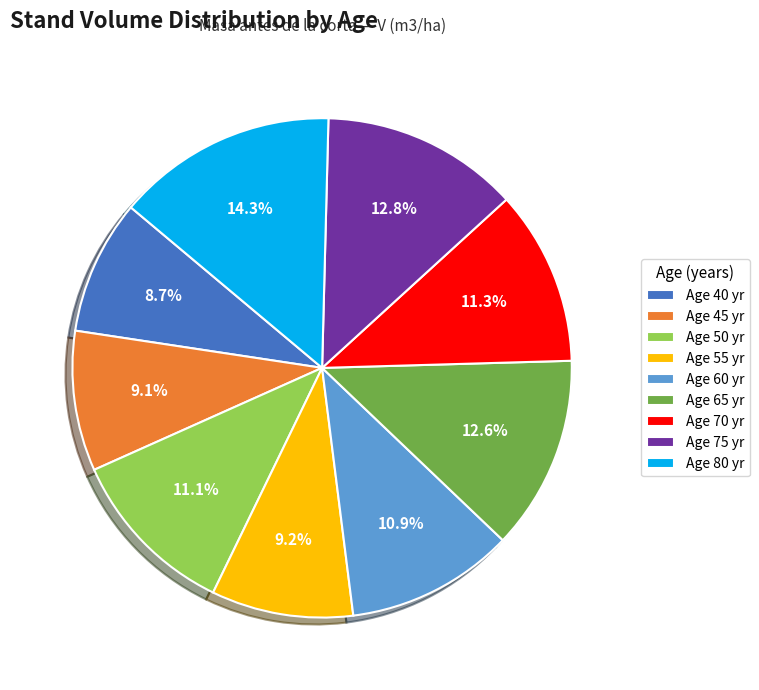

What is the largest slice in the pie chart?

Age 80 yr